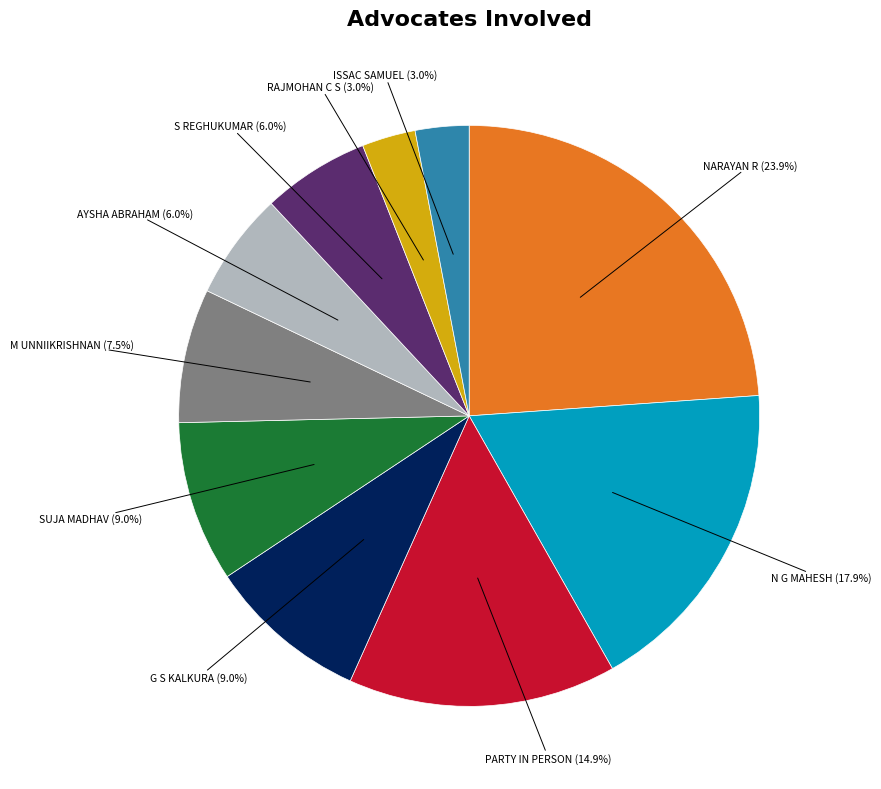

How many slices are in this pie chart?

10